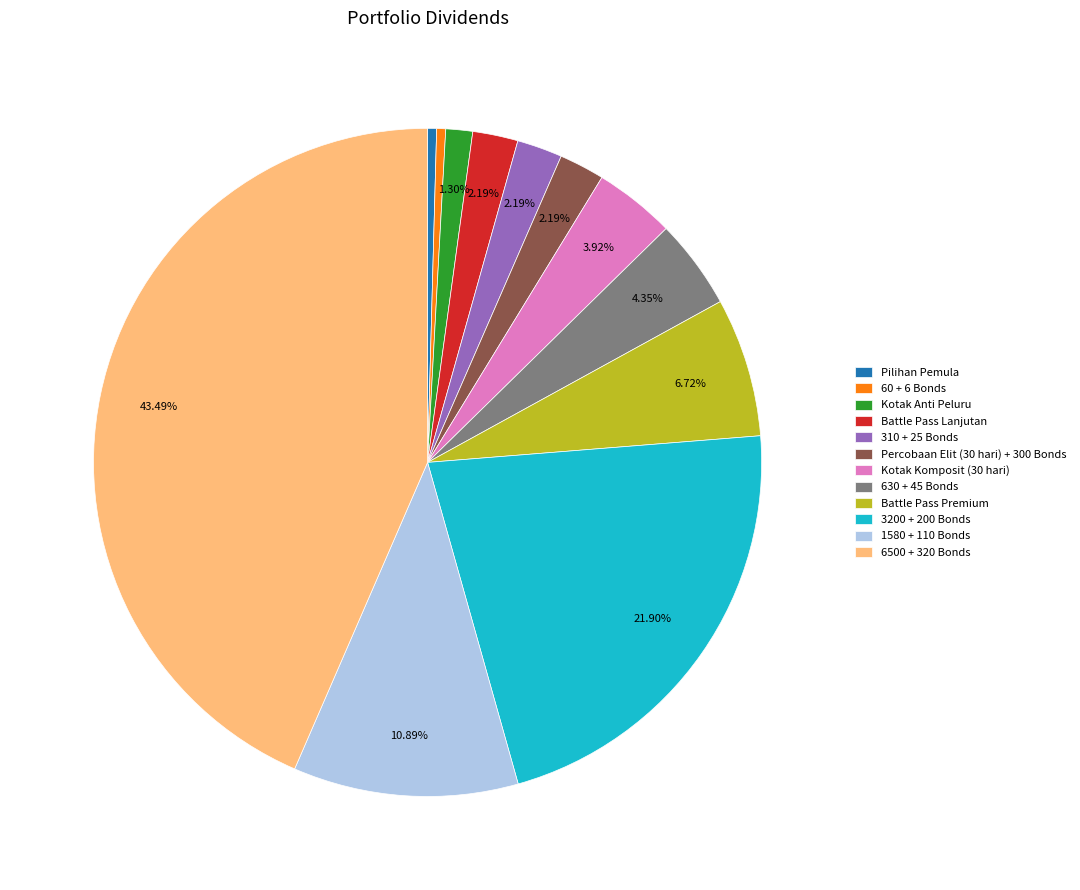

True or false: Battle Pass Premium accounts for 7% of the total.

True